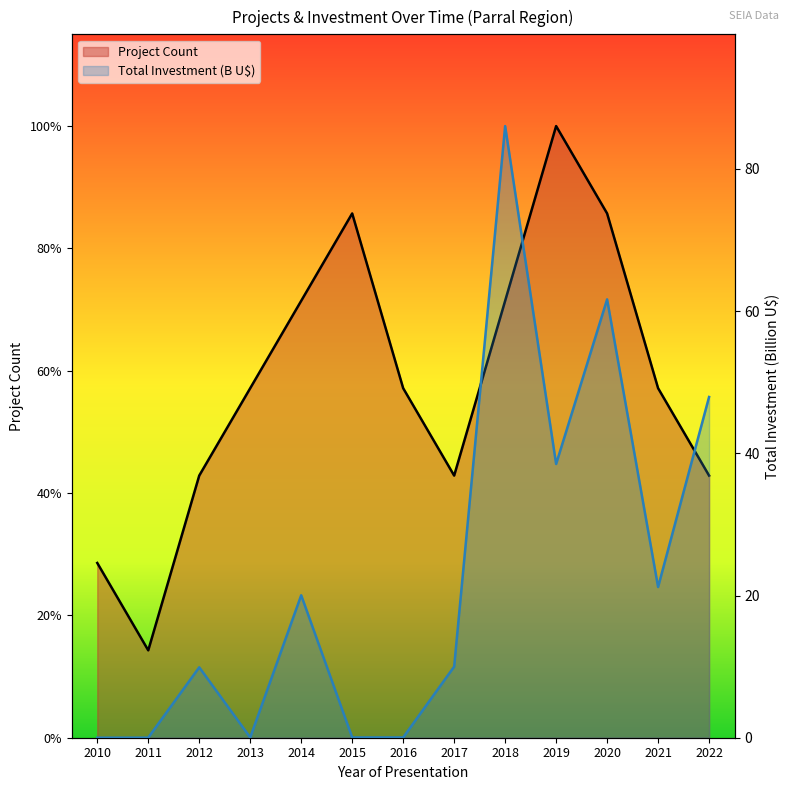

Read the Total Investment (MMU$) value at 2012.

9.9